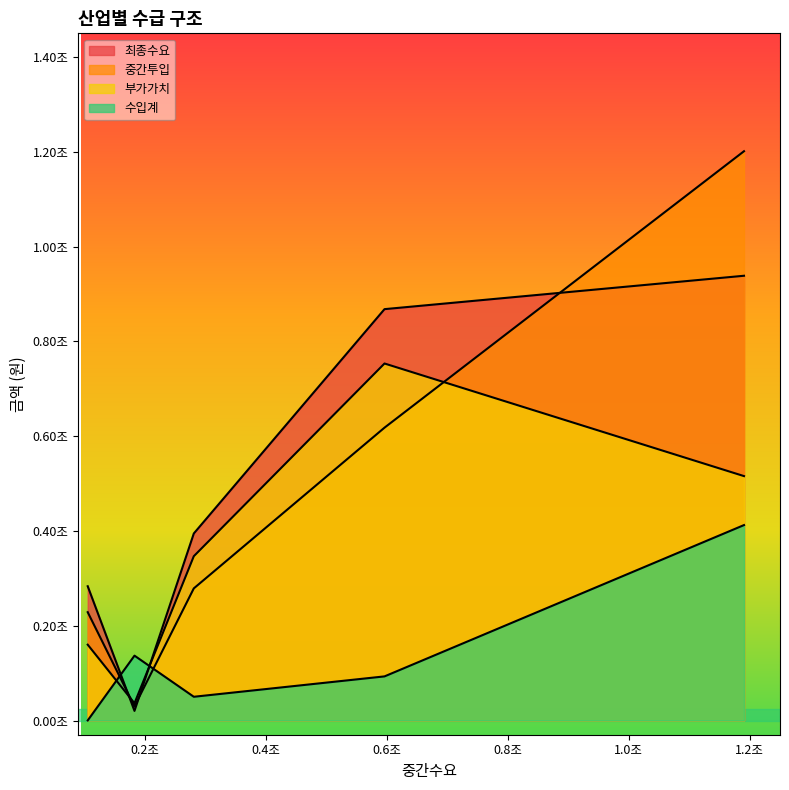

Which series ends up on top after the final intersection of 수입계 and 최종수요?

최종수요